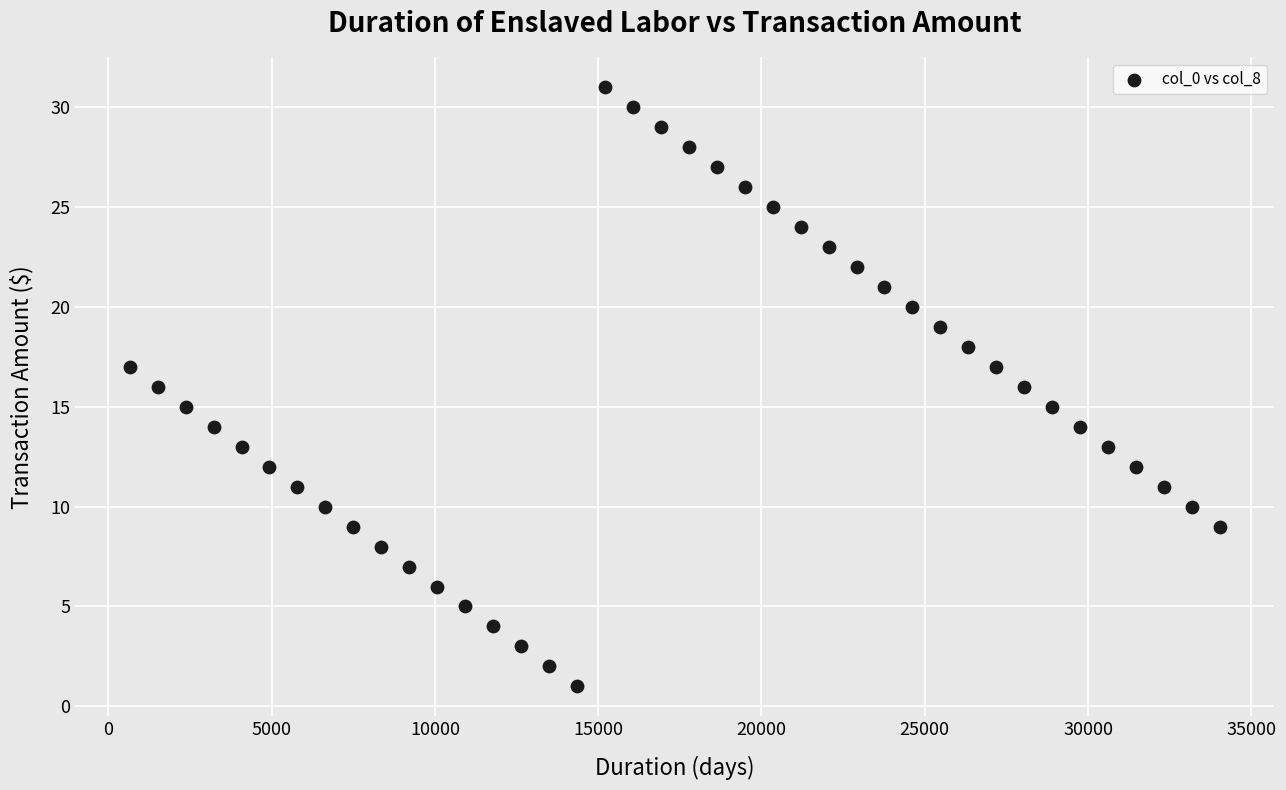

What is the range of Y values (max minus min)?

30